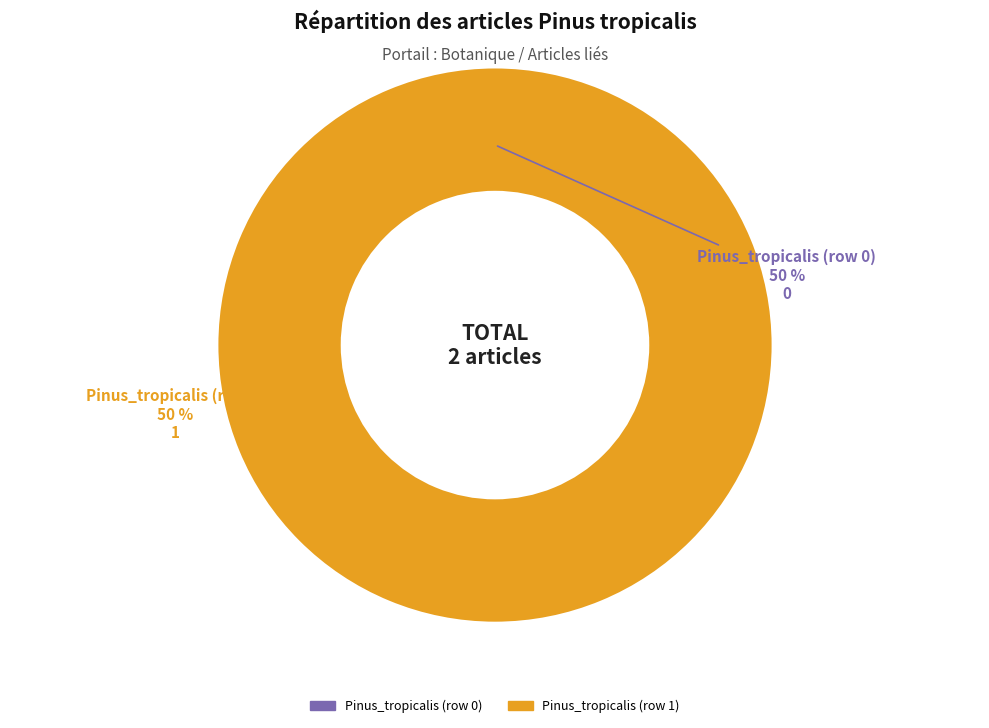

True or false: Pinus_tropicalis (row 0) accounts for 1% of the total.

False